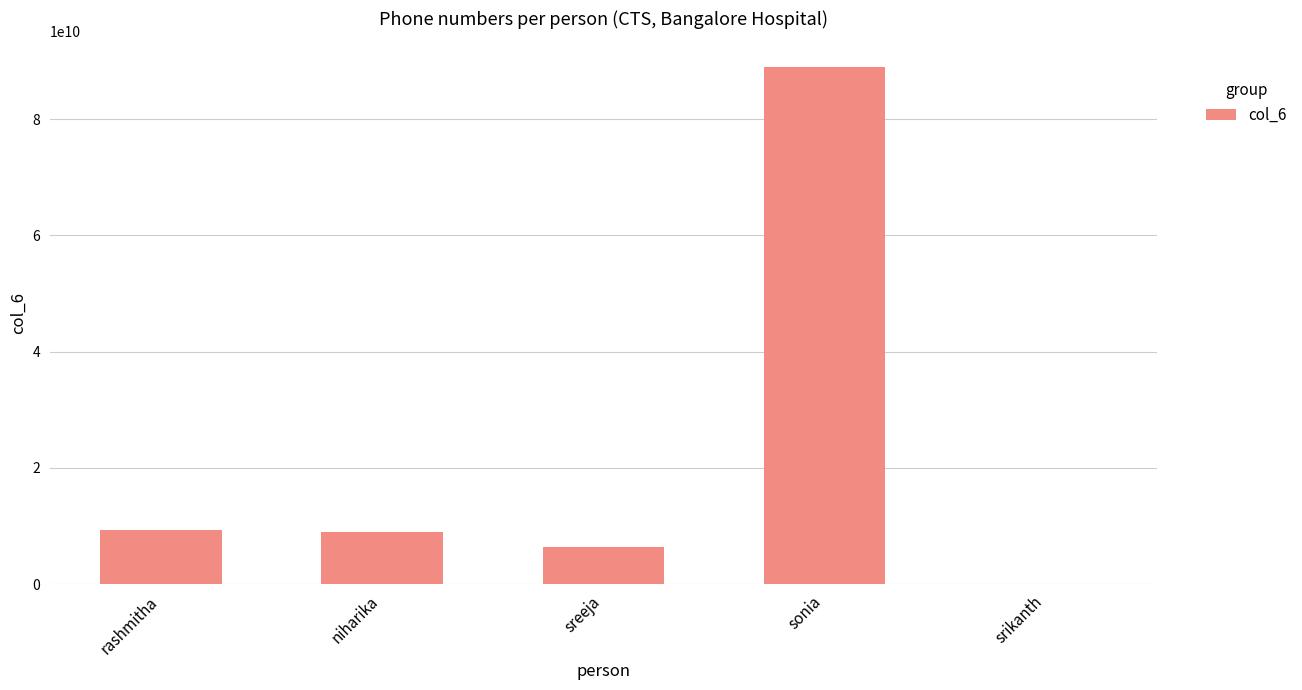

The chart shows a value of 88945682153 at sonia. True or false?

True